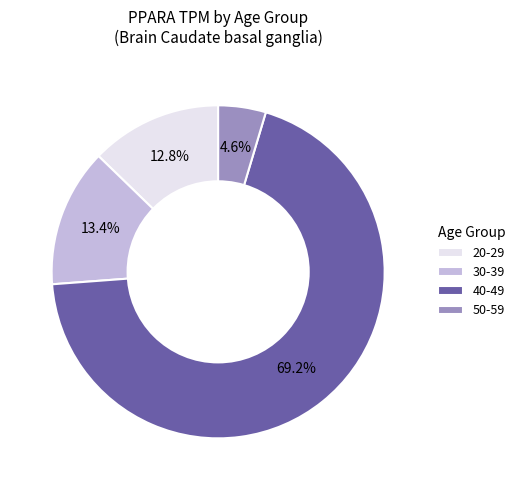

Which slice is the largest?

40-49